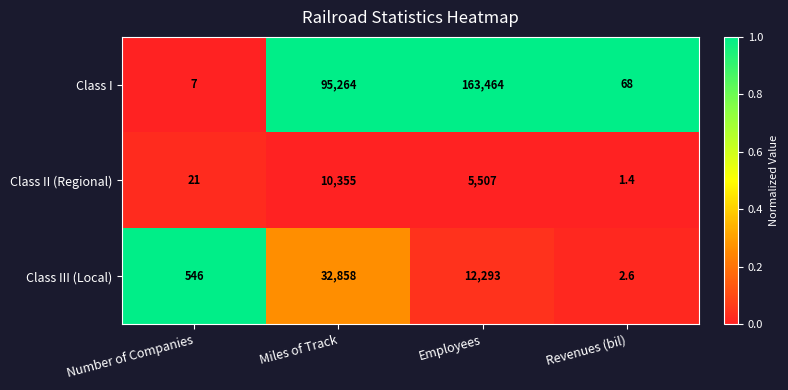

What is the spread (max minus min) of values at Number of Companies?

539.0